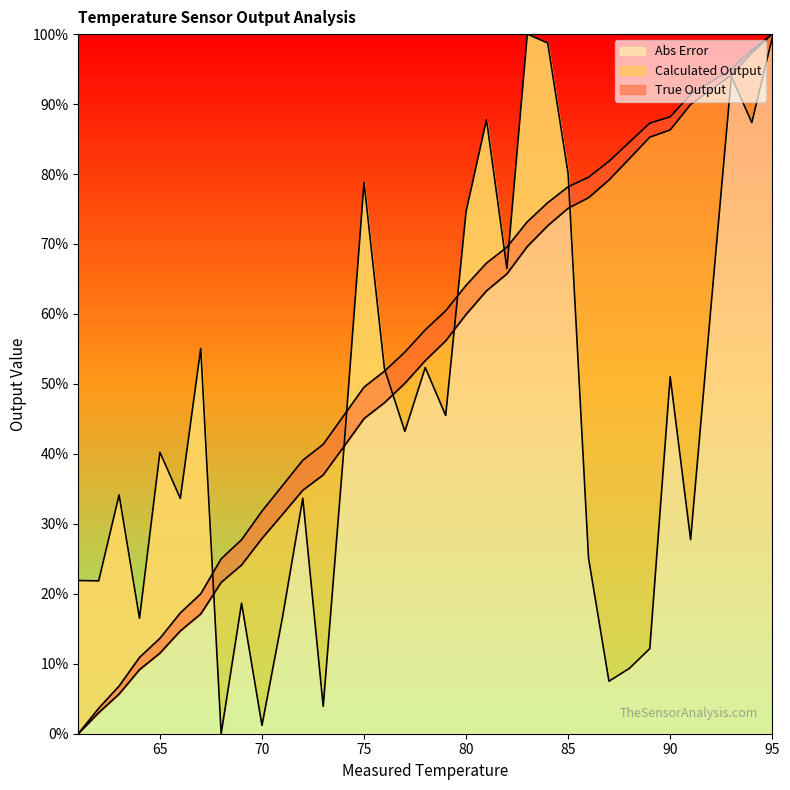

What is the maximum value for Abs Error?

100.0